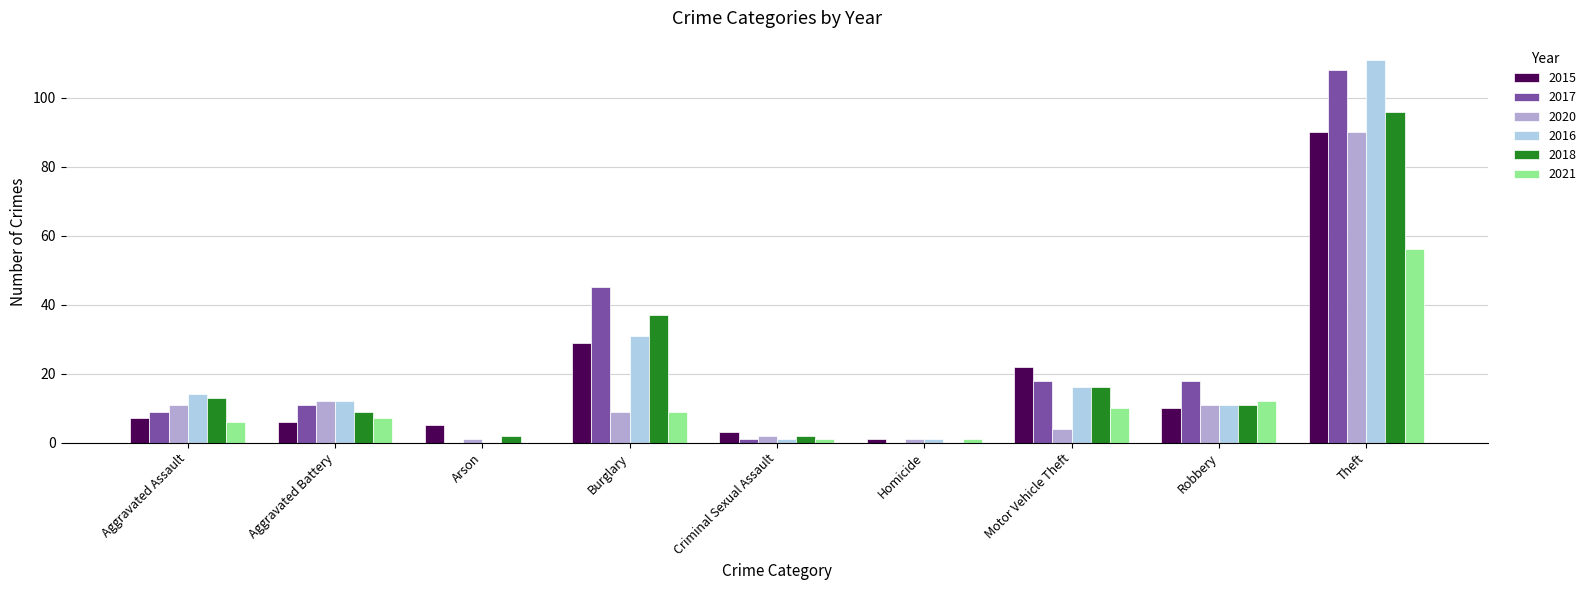

Which series changed the most between Motor Vehicle Theft and Theft?

2016